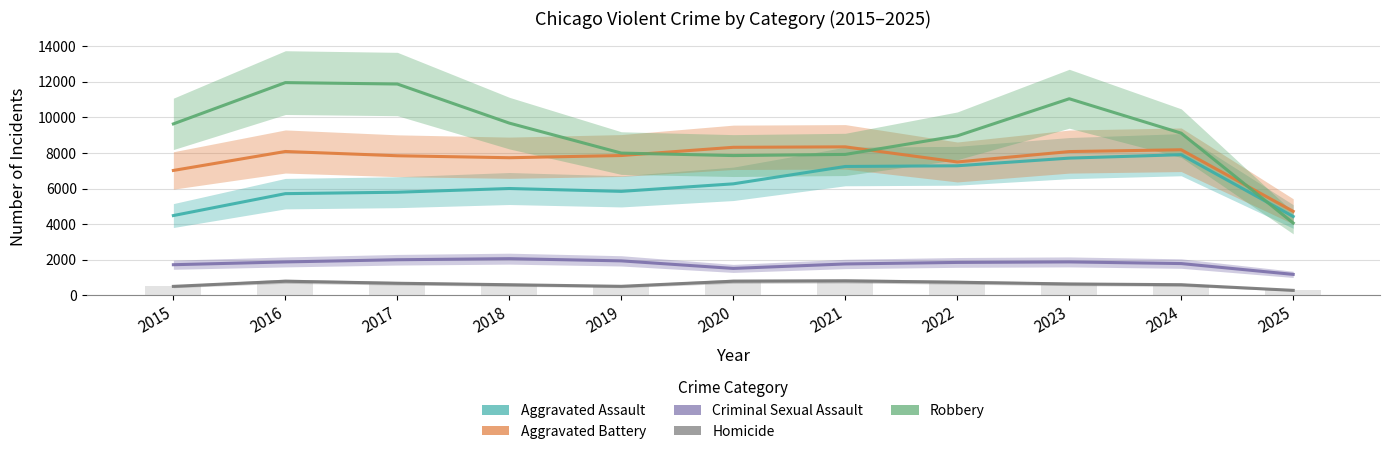

What is the value of the Robbery bar at the 3rd from the left?

11881